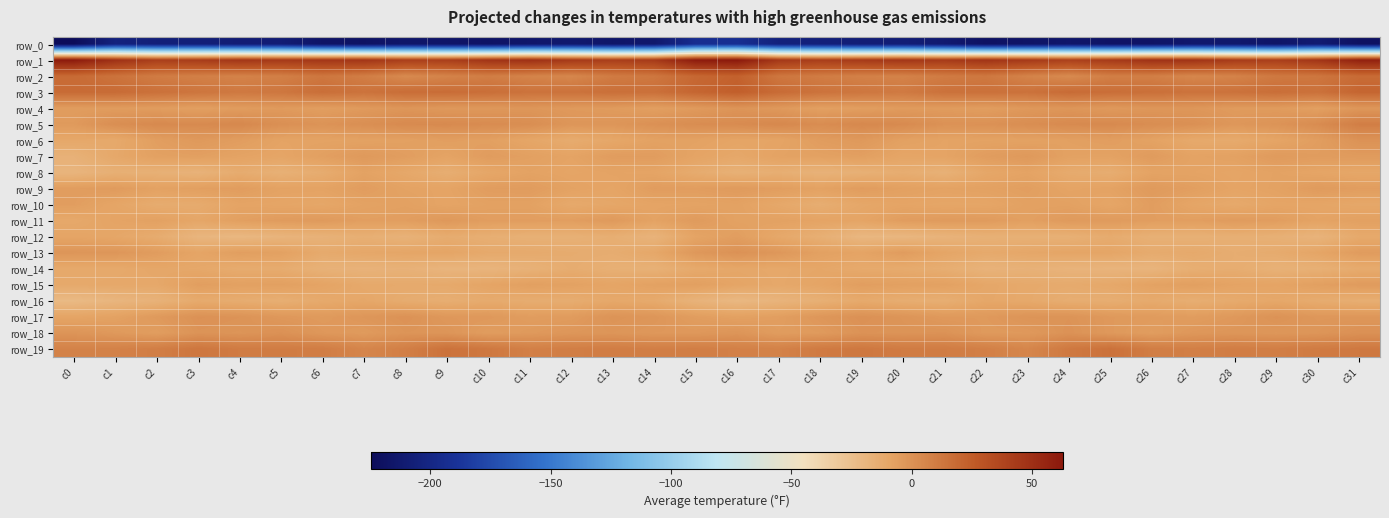

At which category is the sum across all series the highest?

c16